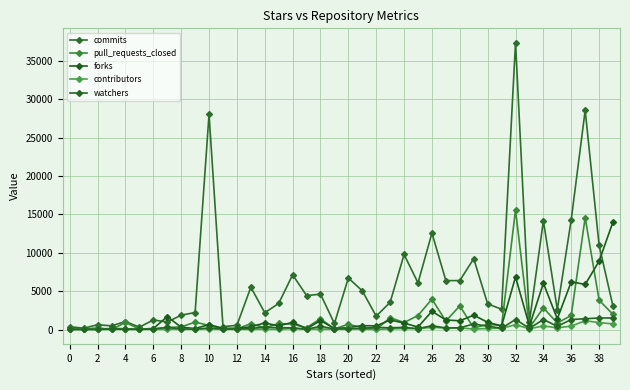

Where is the first local minimum for commits?

2